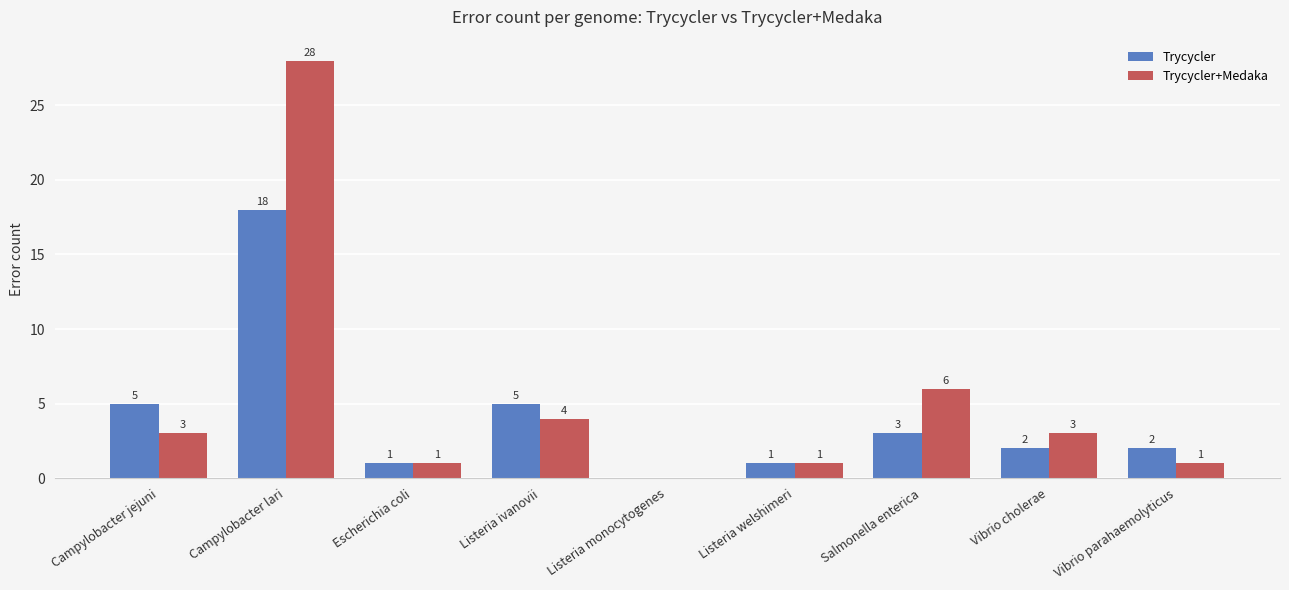

At which category is the sum across all series the highest?

Campylobacter lari